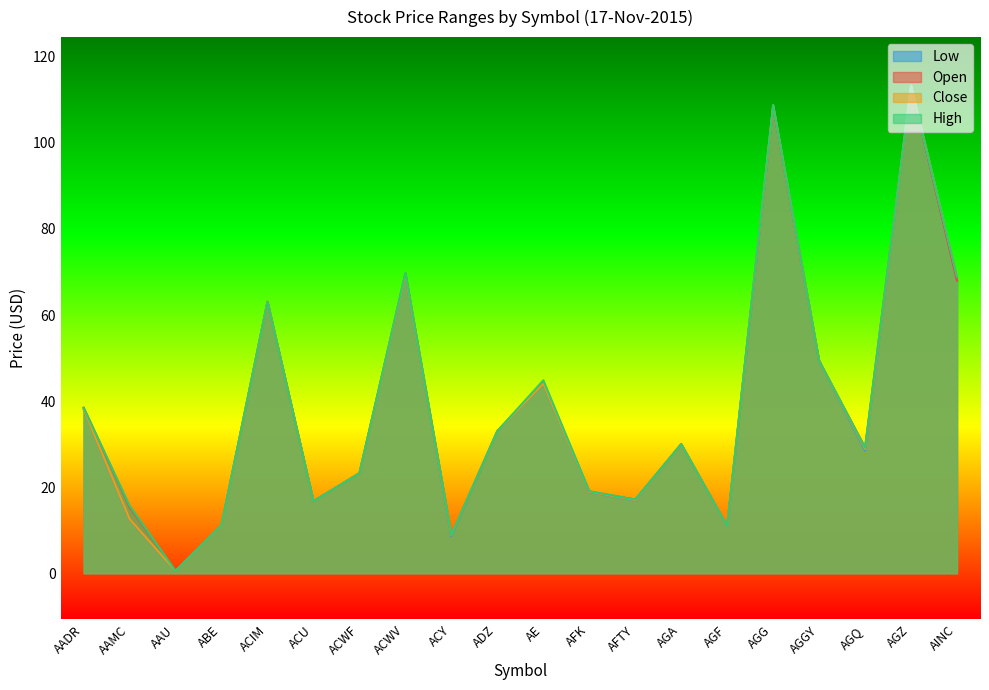

At which category is the sum across all series the highest?

AGZ